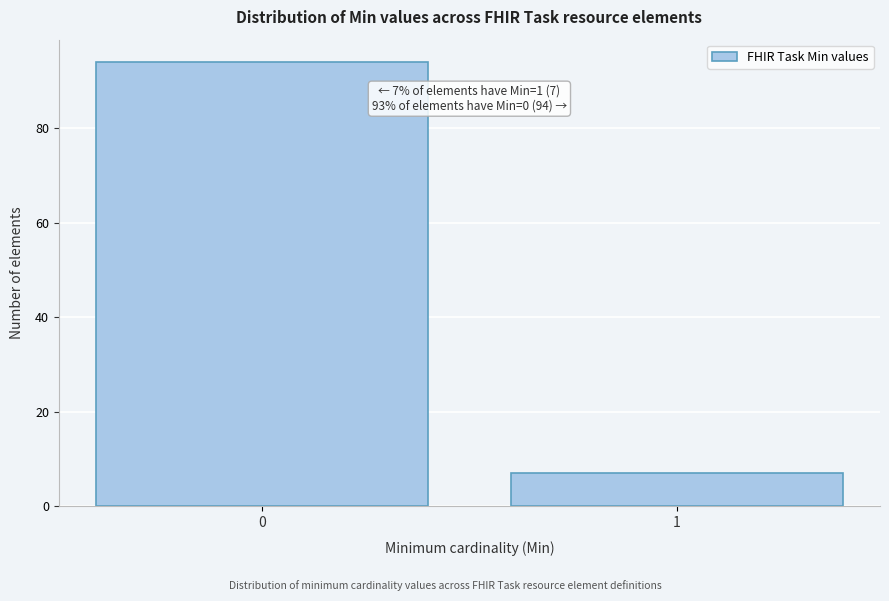

Reading left to right, extract all data points from this chart.

0=94	1=7